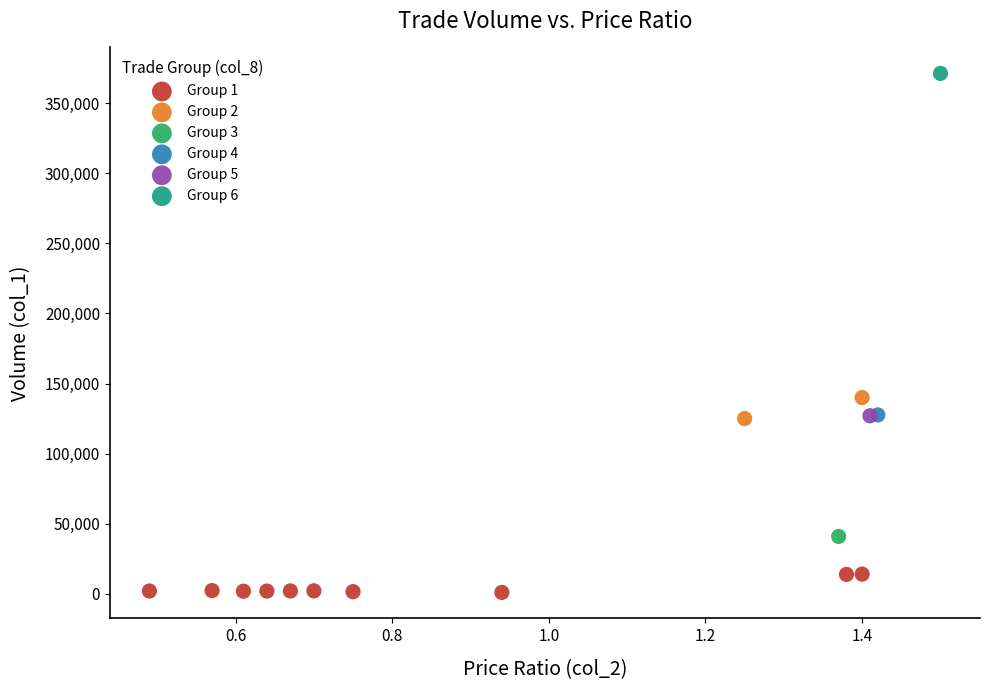

Which series reaches the maximum Y coordinate?

Group 6